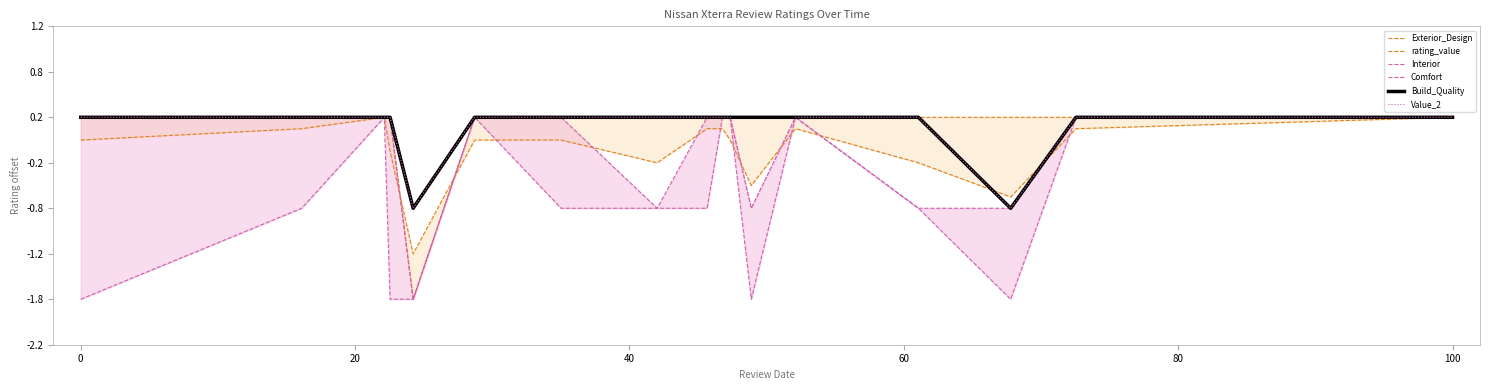

Count the number of data series in this chart.

6